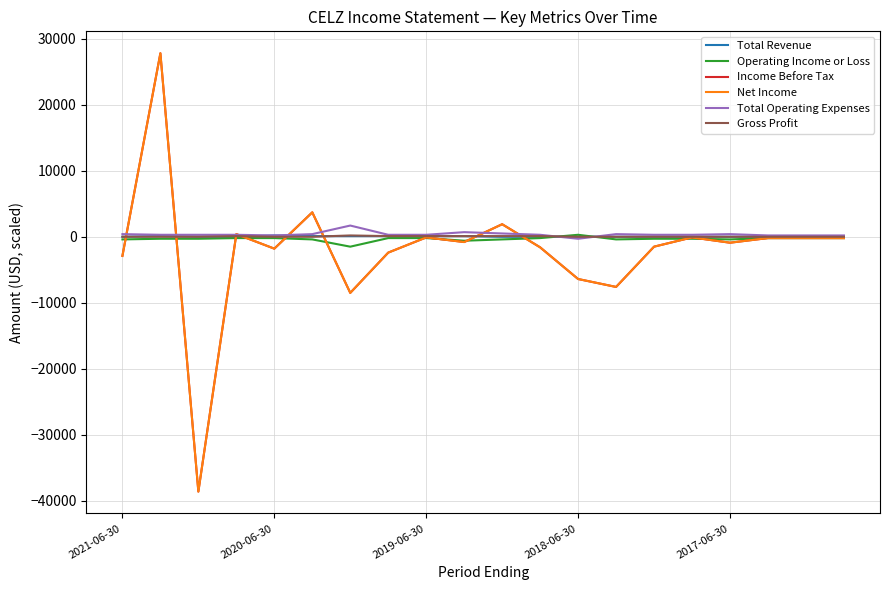

Does the chart have visible grid lines?

Yes